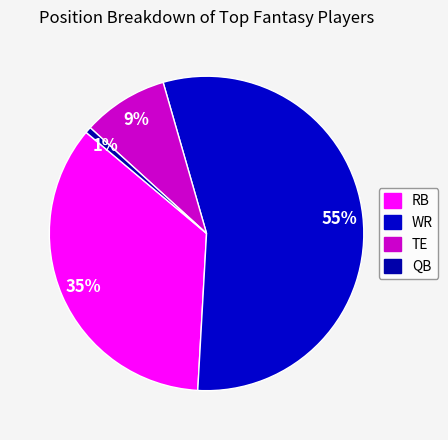

Does any single category account for the majority?

Yes